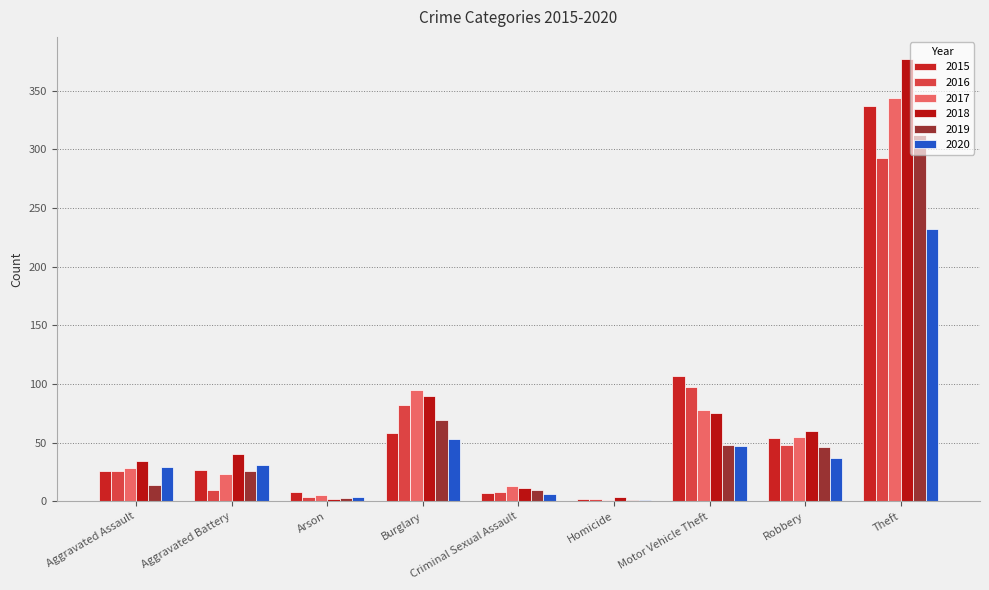

Reading right to left, list all the values displayed in this chart.

2015: Theft=337	Robbery=54	Motor Vehicle Theft=107	Homicide=2	Criminal Sexual Assault=7	Burglary=58	Arson=8	Aggravated Battery=27	Aggravated Assault=26
2016: Theft=293	Robbery=48	Motor Vehicle Theft=97	Homicide=2	Criminal Sexual Assault=8	Burglary=82	Arson=4	Aggravated Battery=10	Aggravated Assault=26
2017: Theft=344	Robbery=55	Motor Vehicle Theft=78	Homicide=1	Criminal Sexual Assault=13	Burglary=95	Arson=5	Aggravated Battery=23	Aggravated Assault=28
2018: Theft=377	Robbery=60	Motor Vehicle Theft=75	Homicide=4	Criminal Sexual Assault=11	Burglary=90	Arson=2	Aggravated Battery=40	Aggravated Assault=34
2019: Theft=312	Robbery=46	Motor Vehicle Theft=48	Homicide=1	Criminal Sexual Assault=10	Burglary=69	Arson=3	Aggravated Battery=26	Aggravated Assault=14
2020: Theft=232	Robbery=37	Motor Vehicle Theft=47	Homicide=1	Criminal Sexual Assault=6	Burglary=53	Arson=4	Aggravated Battery=31	Aggravated Assault=29